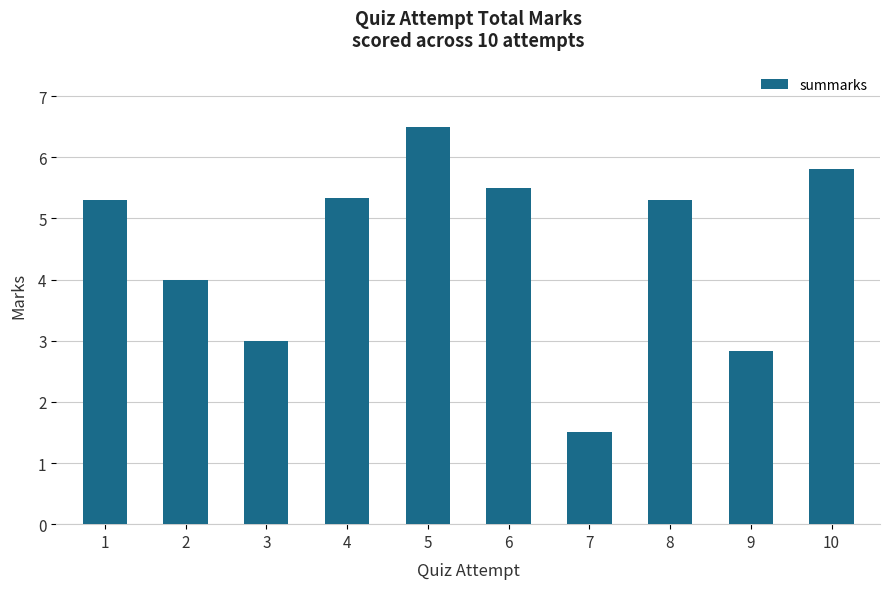

Reading right to left, extract all data points from this chart.

5.8	2.8	5.3	1.5	5.5	6.5	5.3	3.0	4.0	5.3